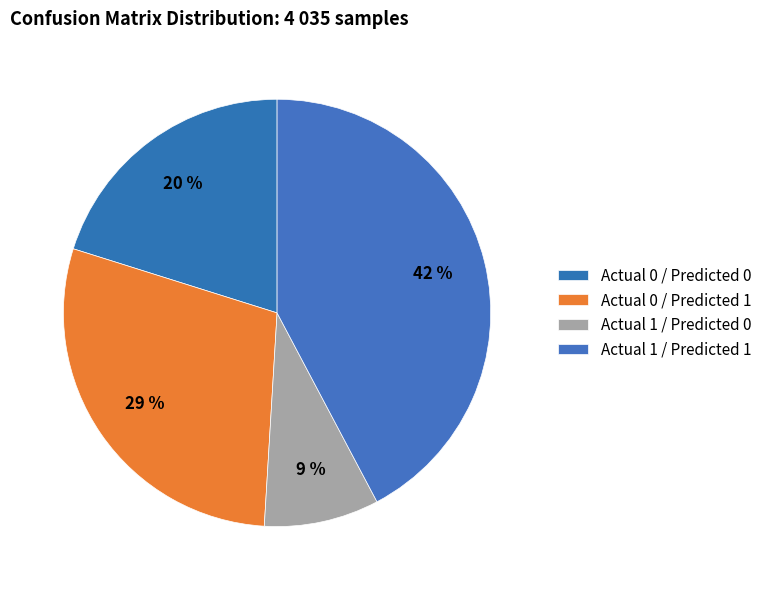

Is Actual 0 / Predicted 0 the majority of the pie?

No